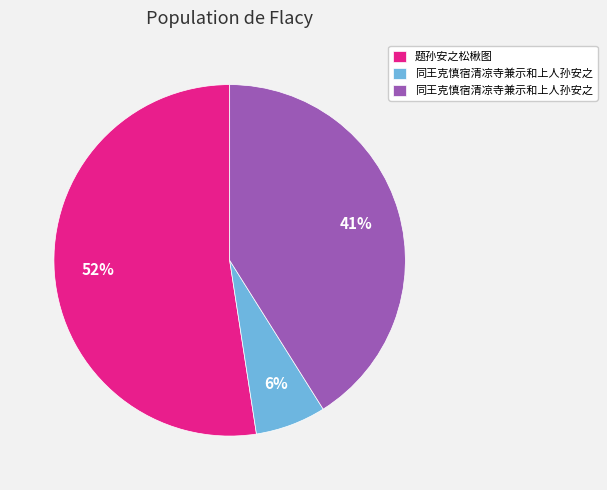

Does any single category account for the majority?

Yes